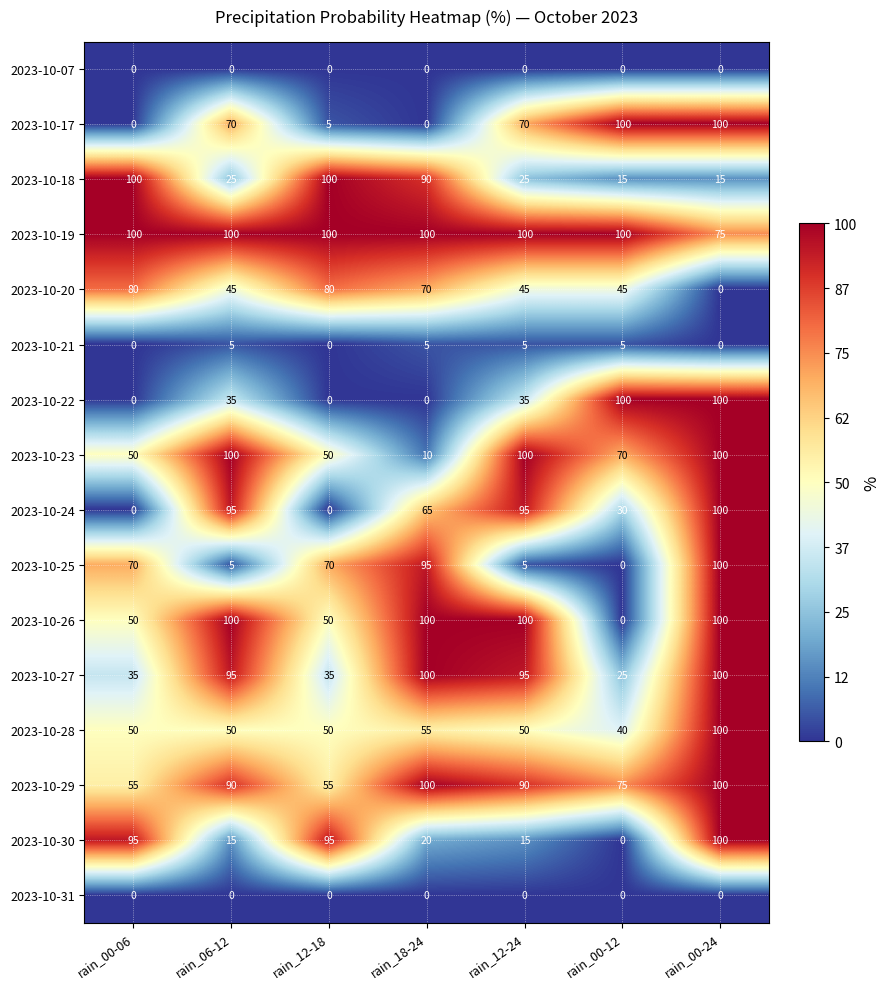

Is it true that 2023-10-23 equals 50 at rain_12-18?

True